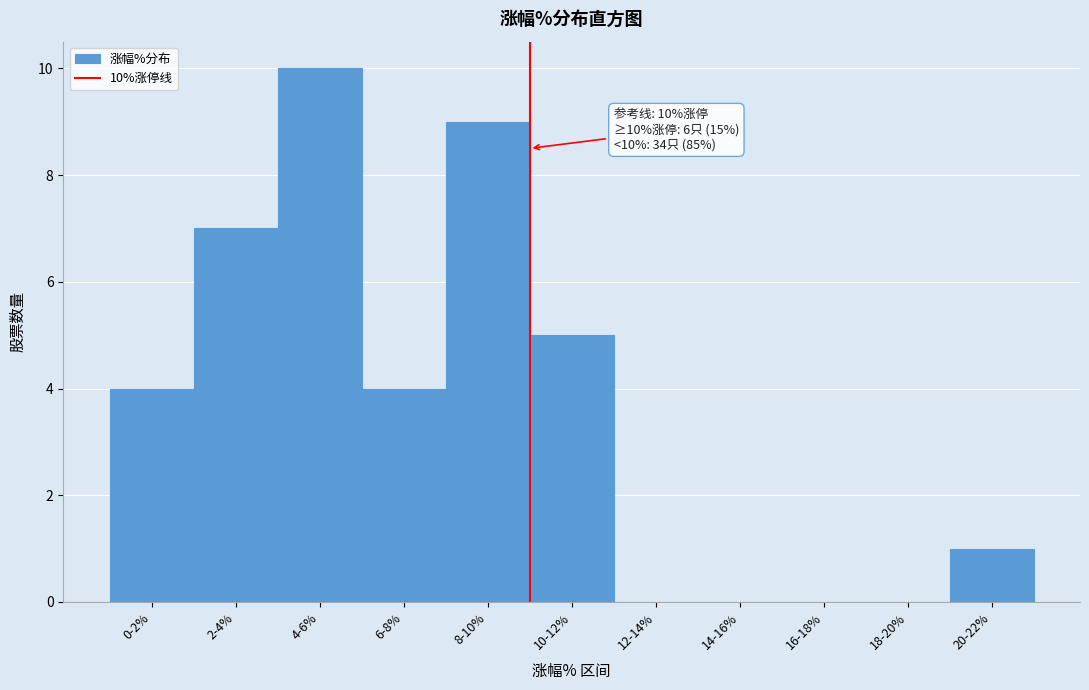

Between 18-20% and 6-8%, which is larger?

6-8%